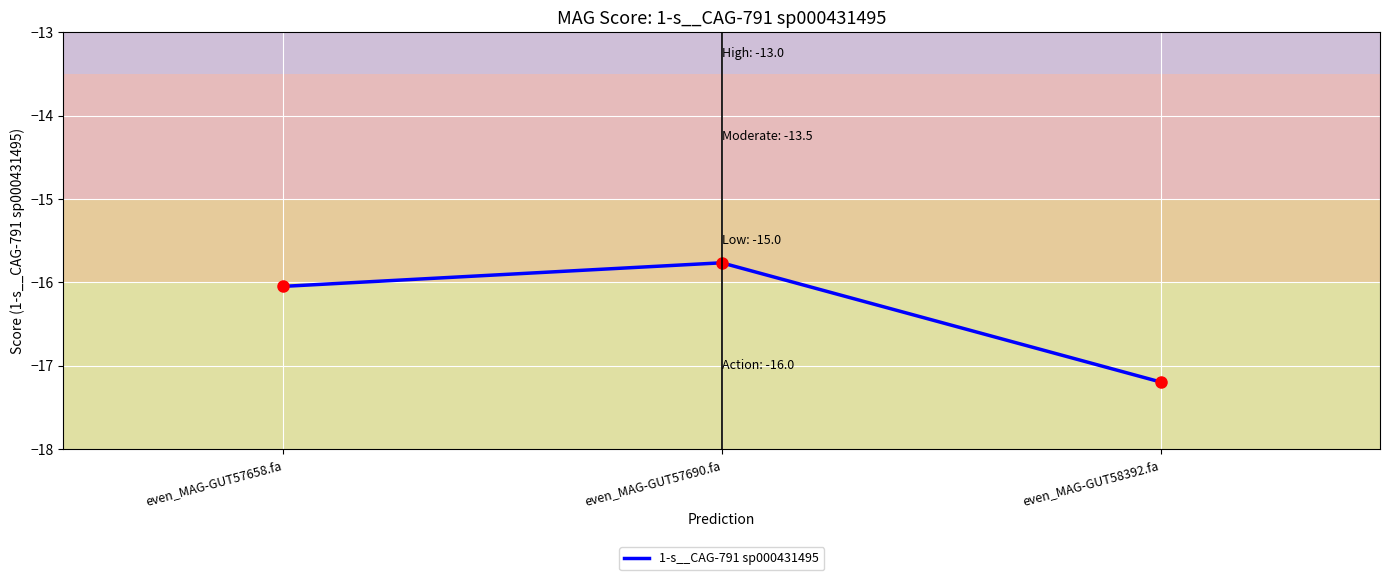

What is the sum of the values at even_MAG-GUT58392.fa and even_MAG-GUT57658.fa?

-33.2